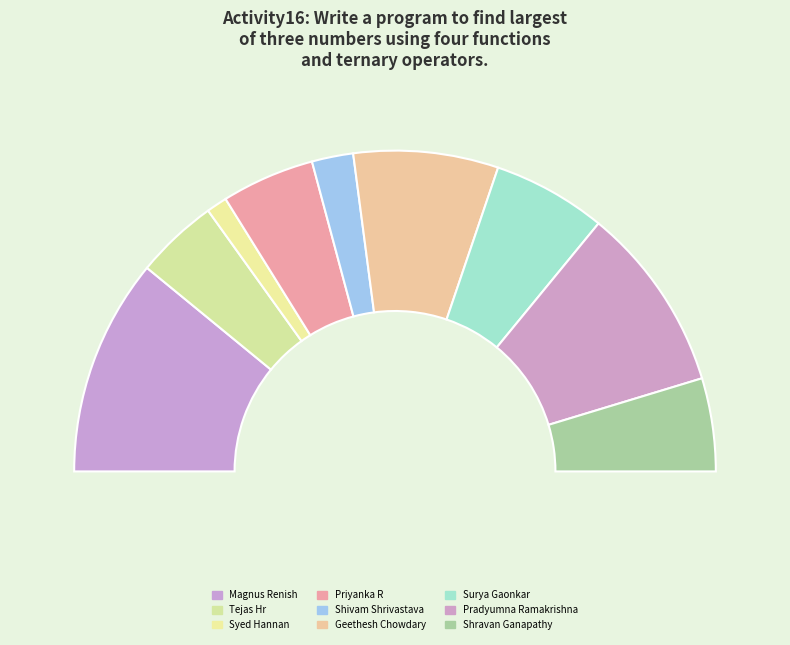

Is it true that Surya Gaonkar is 1% of the pie?

False